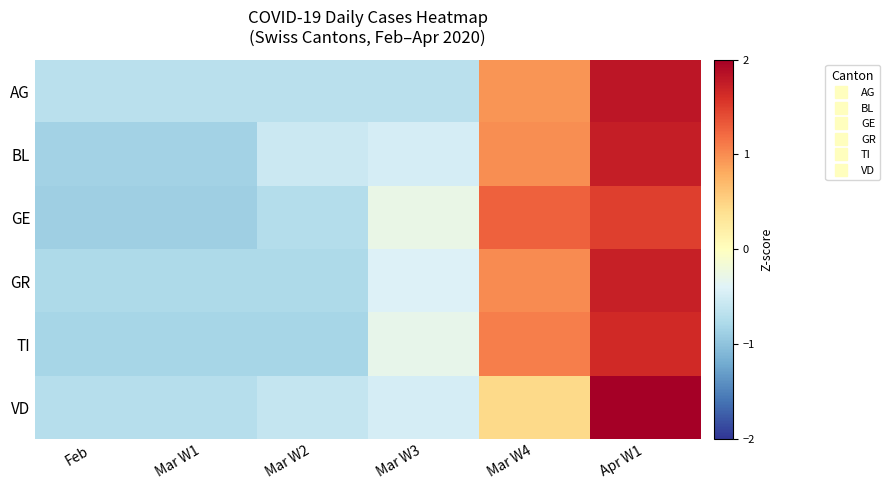

Reading left to right, transcribe all the data shown in this chart.

AG: Feb=-0.7	Mar W1=-0.7	Mar W2=-0.7	Mar W3=-0.7	Mar W4=0.9	Apr W1=1.8
BL: Feb=-0.9	Mar W1=-0.9	Mar W2=-0.6	Mar W3=-0.5	Mar W4=1.0	Apr W1=1.7
GE: Feb=-0.9	Mar W1=-0.9	Mar W2=-0.7	Mar W3=-0.3	Mar W4=1.3	Apr W1=1.5
GR: Feb=-0.8	Mar W1=-0.8	Mar W2=-0.8	Mar W3=-0.4	Mar W4=1.0	Apr W1=1.7
TI: Feb=-0.8	Mar W1=-0.8	Mar W2=-0.8	Mar W3=-0.3	Mar W4=1.1	Apr W1=1.7
VD: Feb=-0.7	Mar W1=-0.7	Mar W2=-0.6	Mar W3=-0.5	Mar W4=0.5	Apr W1=2.0